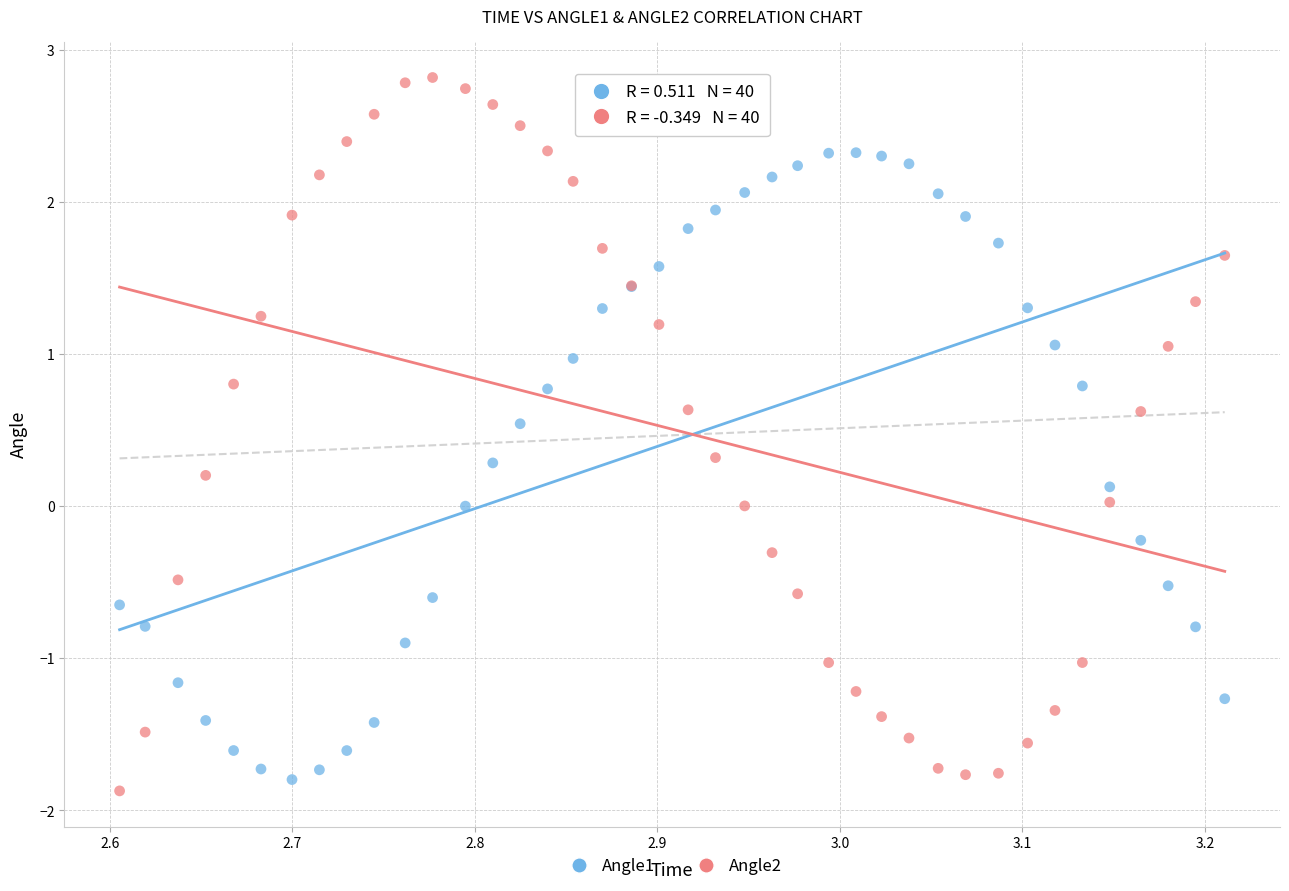

Which series has the widest spread of Y values?

Angle2